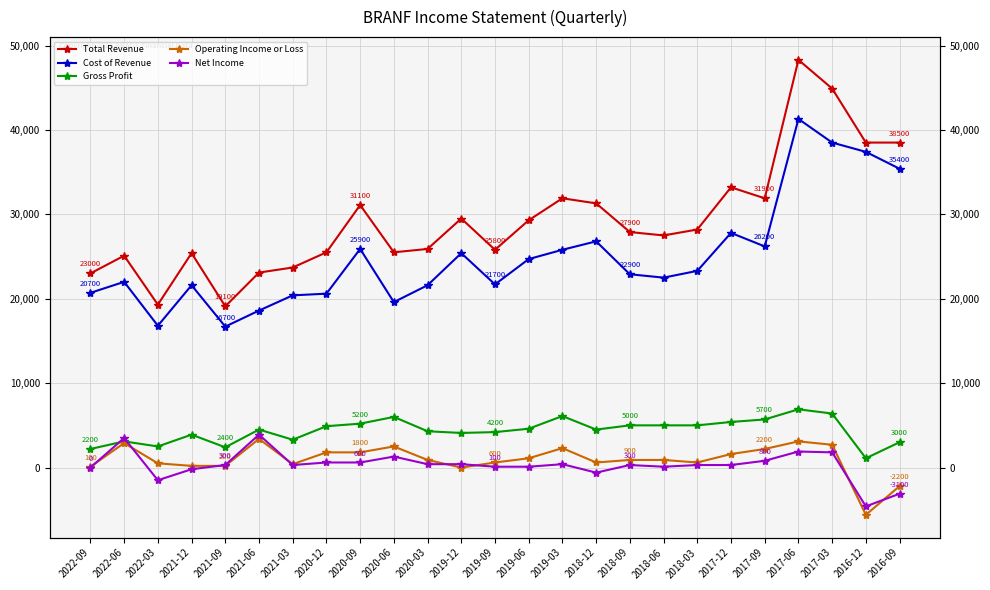

At how many categories does at least one series exceed 17822?

25